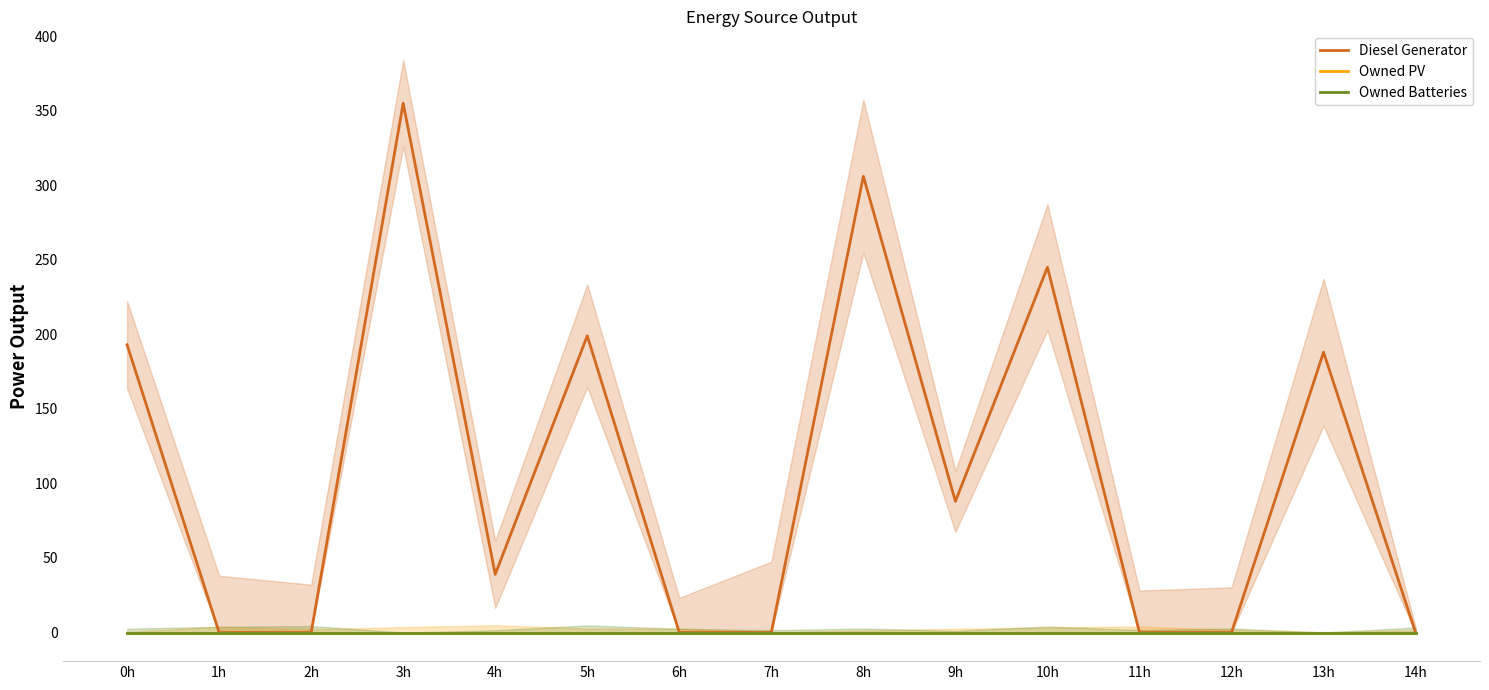

How many lines are shown in the chart?

3